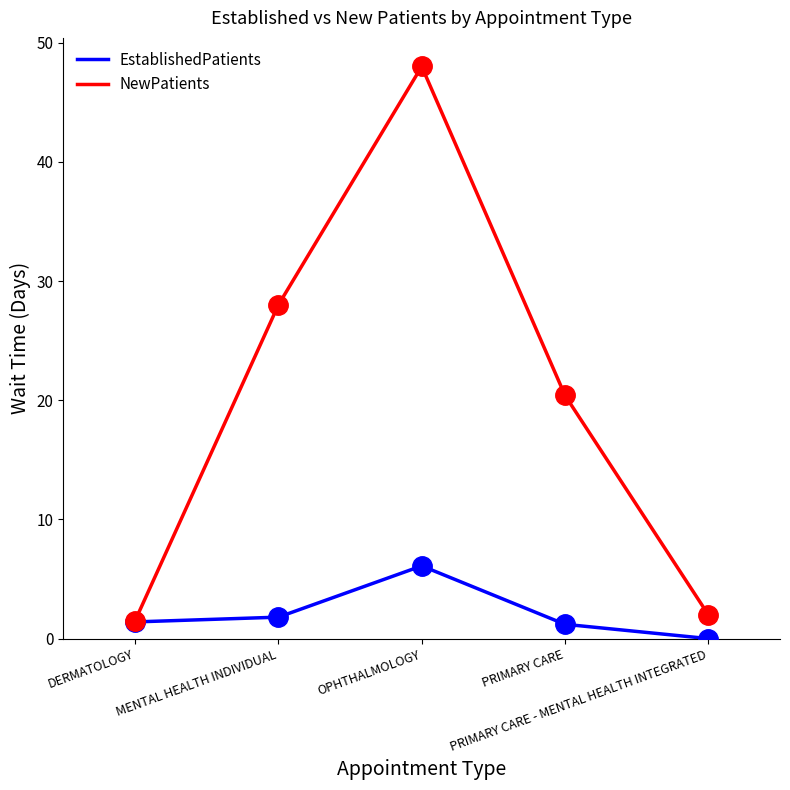

What is the greatest value displayed?

48.0